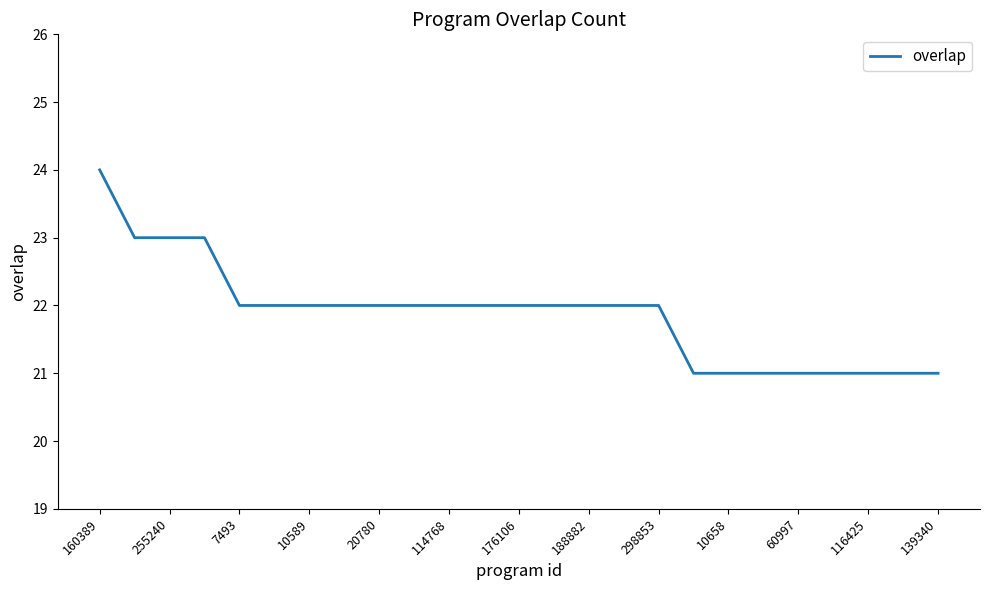

What is the minimum value shown in the chart?

21